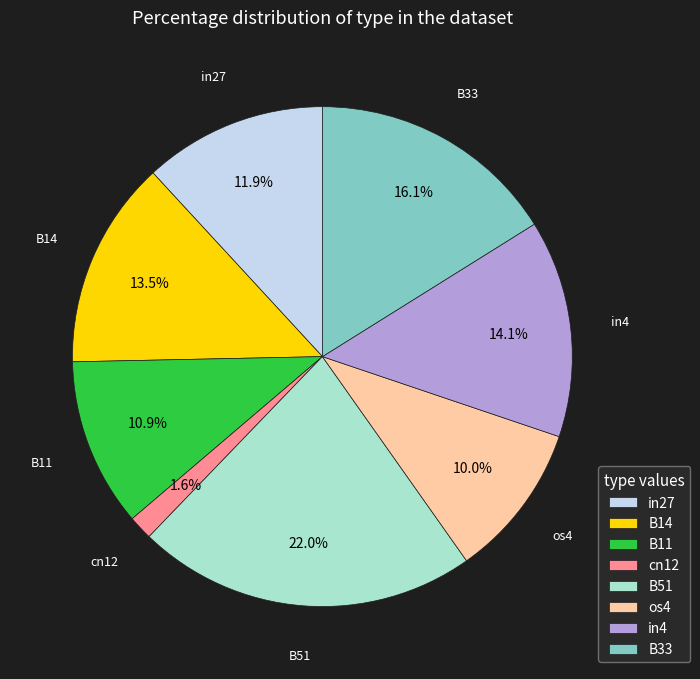

Rank the categories by value from lowest to highest.

cn12, os4, B11, in27, B14, in4, B33, B51